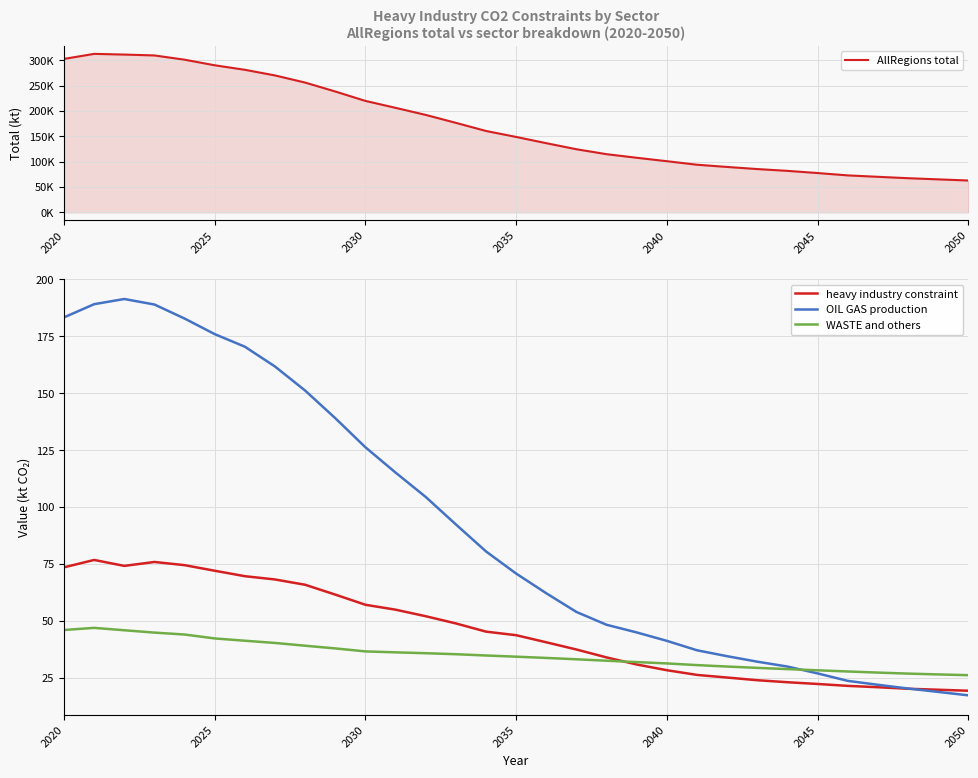

Read the OIL GAS production value at 2040.

41.3